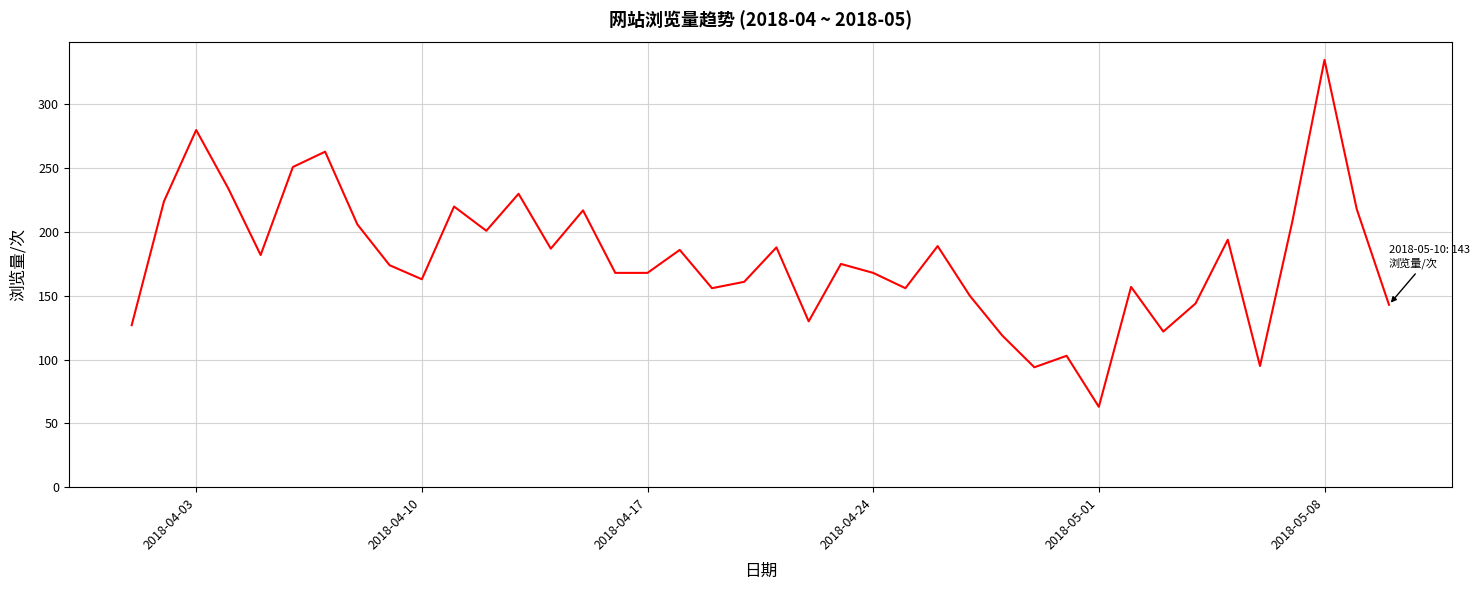

What is the difference between the maximum and minimum values?

272